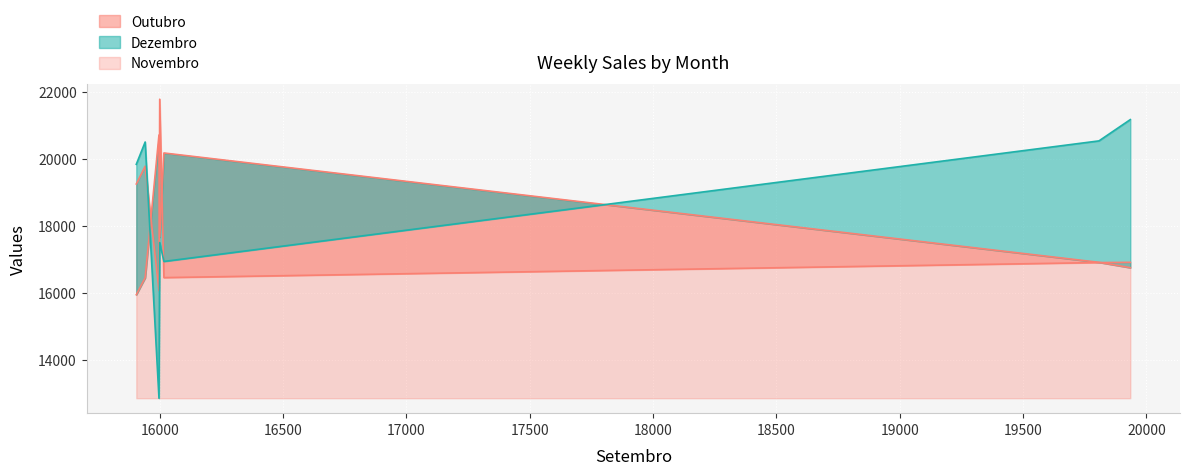

At how many categories does at least one series exceed 17862?

7